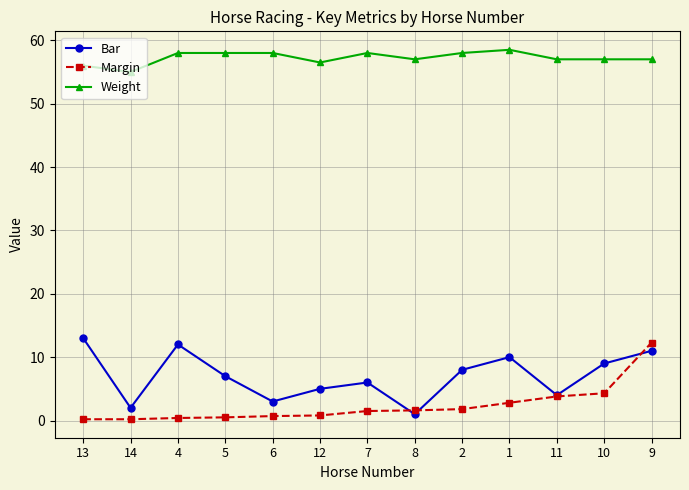

What is the lowest value of the Weight series?

55.0